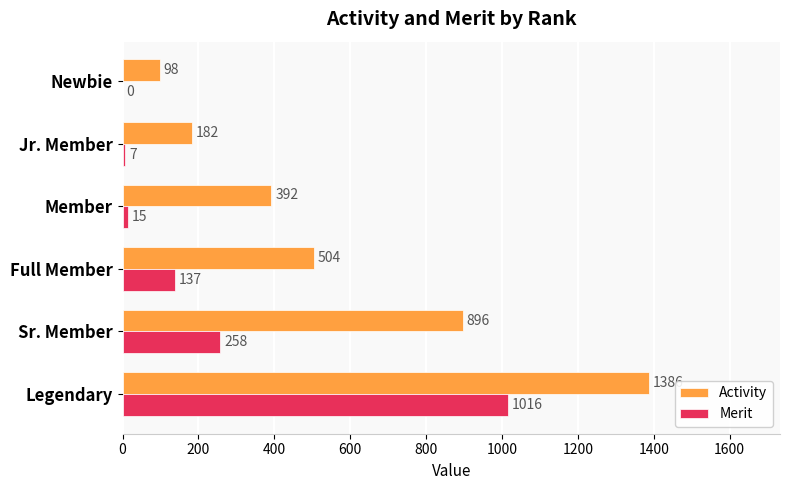

What is the total value across all series at Full Member?

641